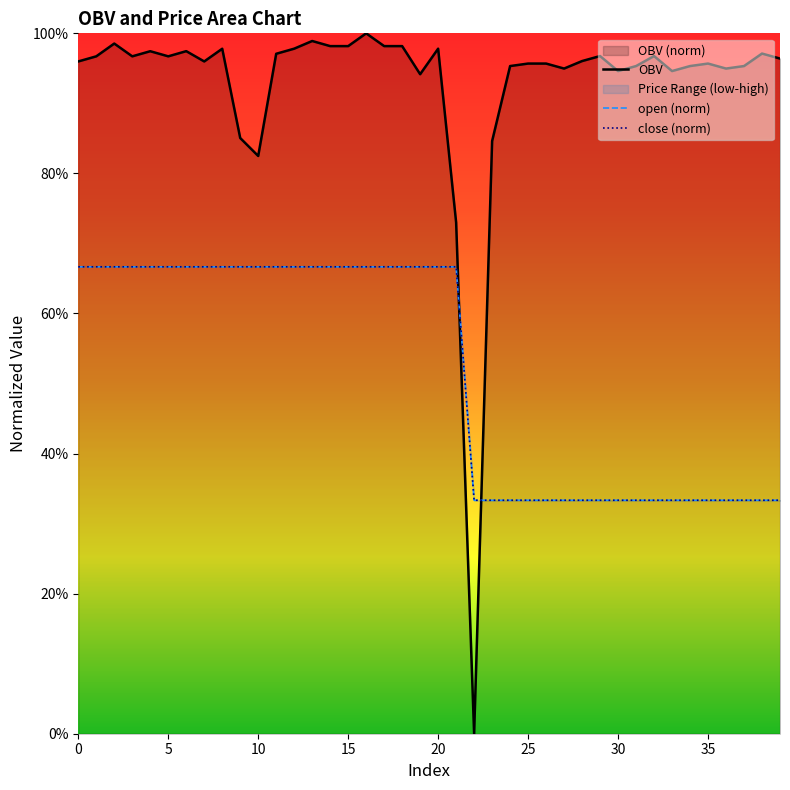

Is it true that OBV equals 1.6 at 5?

False